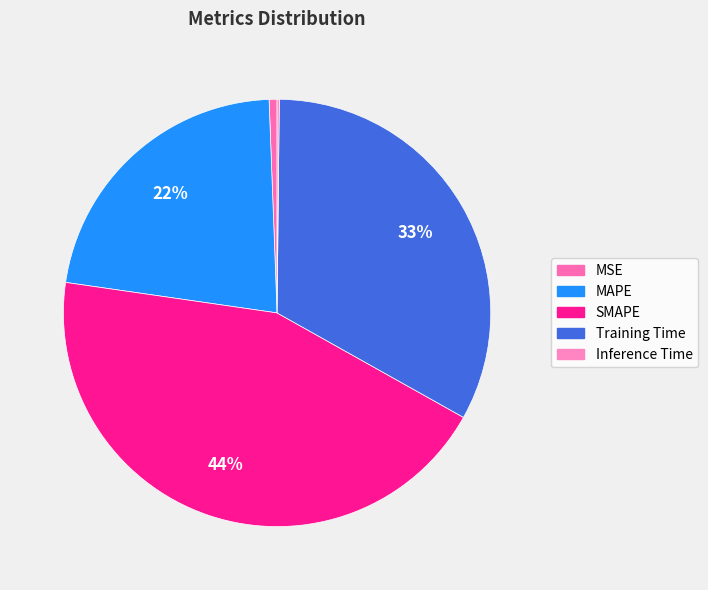

Rank the categories by value from lowest to highest.

Inference Time, MSE, MAPE, Training Time, SMAPE